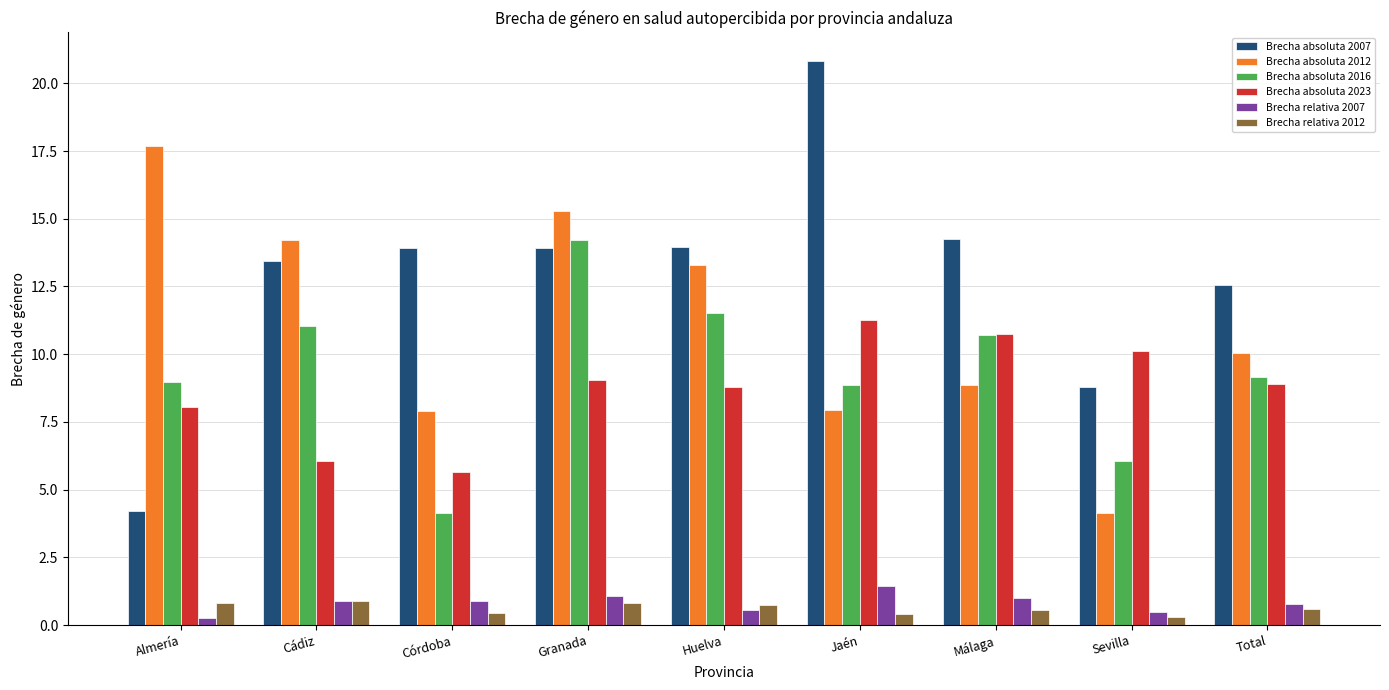

Which series has the largest total across all categories?

Brecha absoluta 2007